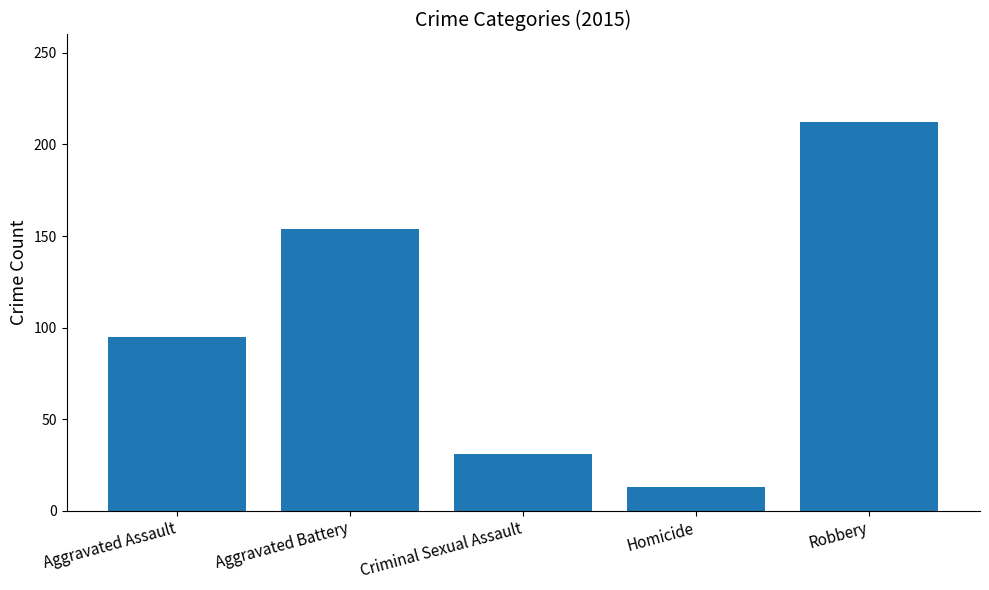

What is the label of the 3rd bar from the left?

Criminal Sexual Assault